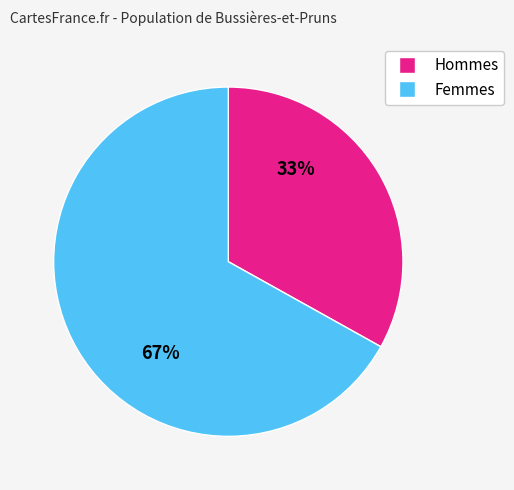

Is there any slice that represents more than half of the pie?

Yes